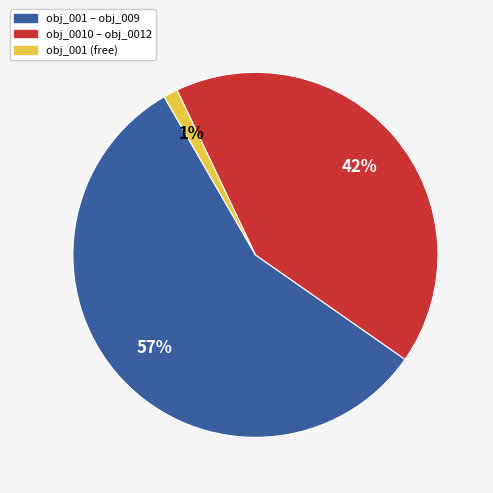

Does any single category account for the majority?

Yes